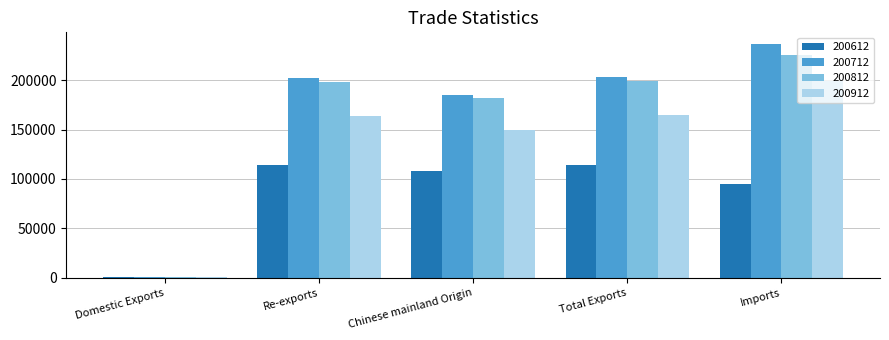

Which series has the widest spread of values?

200712